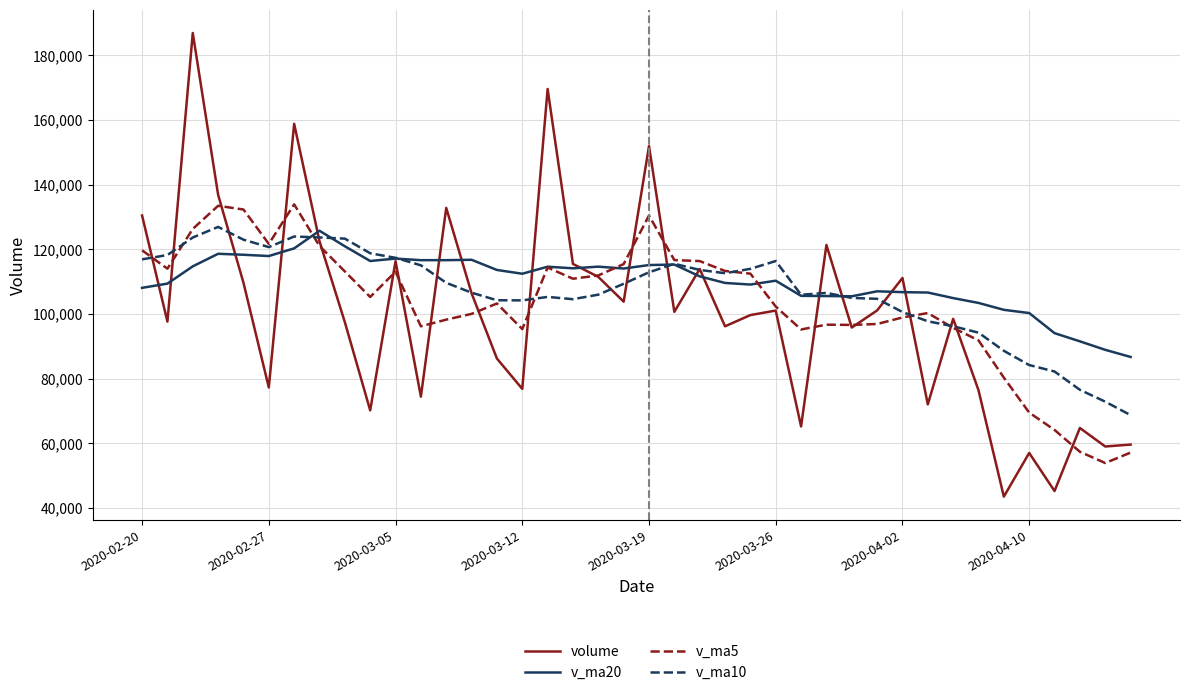

Is this an area chart (filled region under the line)?

No